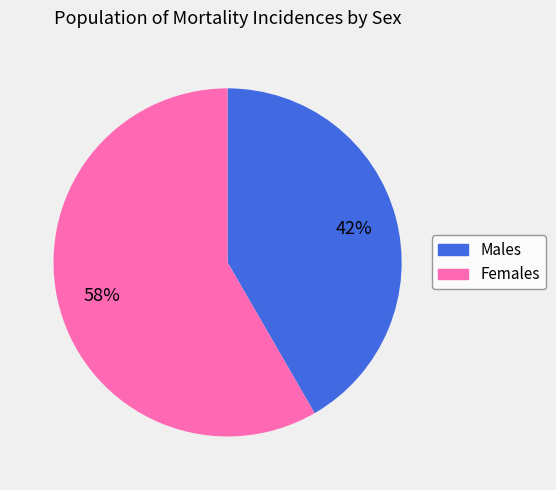

To the nearest percent, what is the average slice percentage?

50%